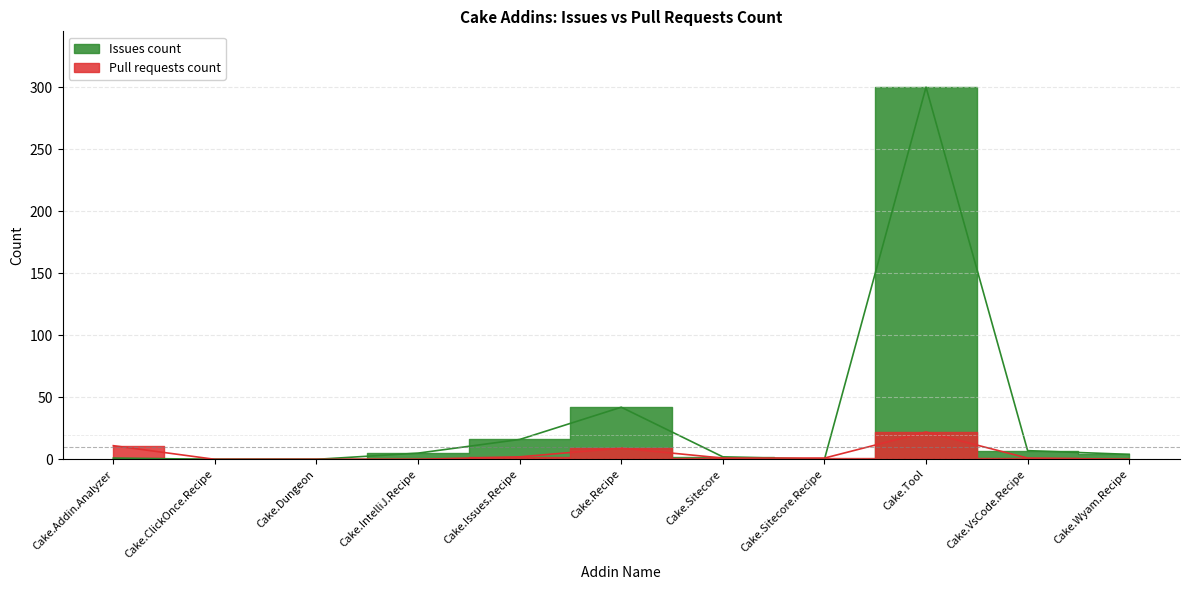

How many interior local peaks does the Pull requests count series have?

2